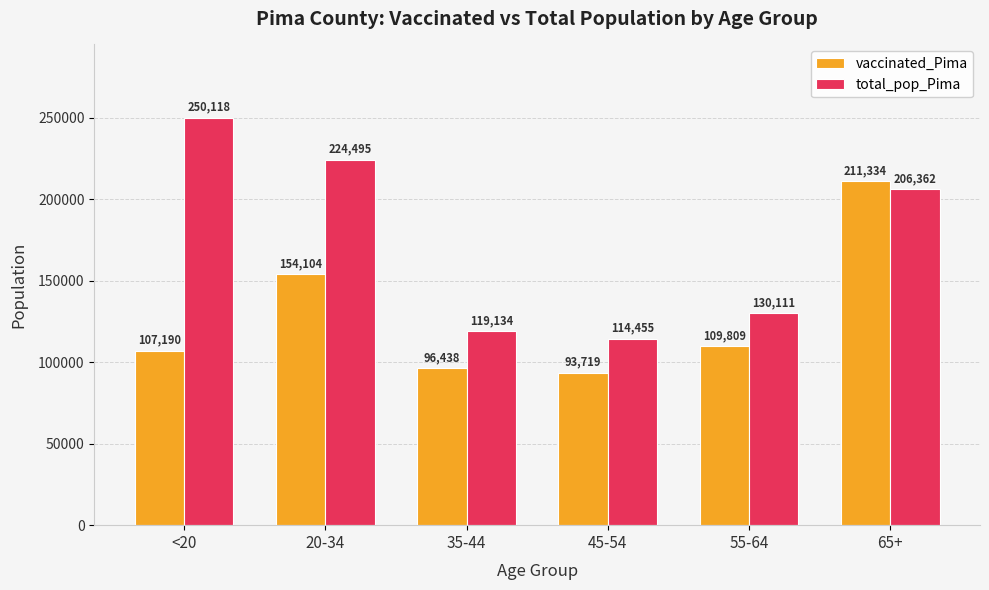

Between 45-54 and 65+, which series saw the biggest shift?

vaccinated_Pima